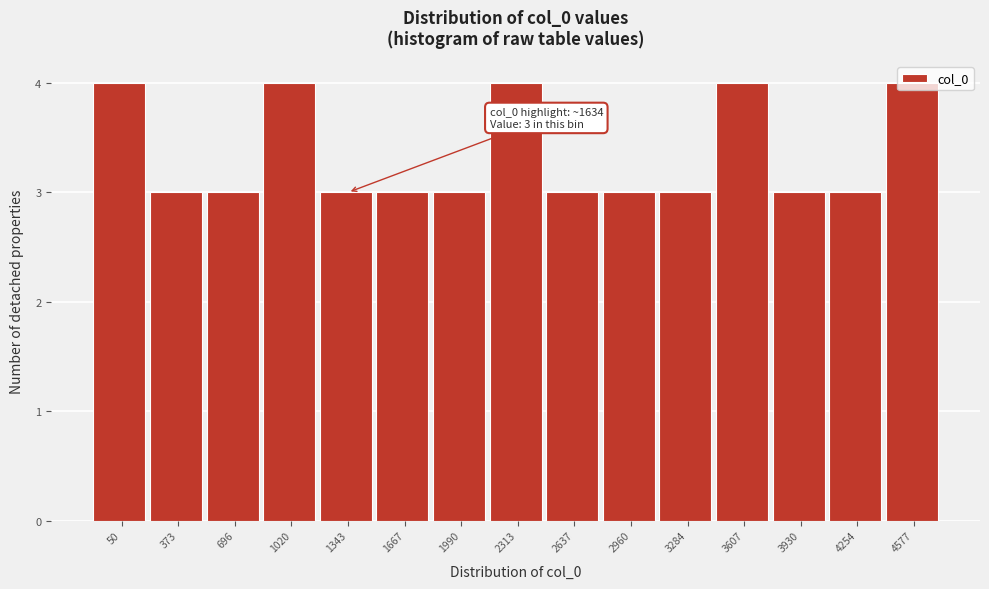

The value at 696 is 5. True or false?

False